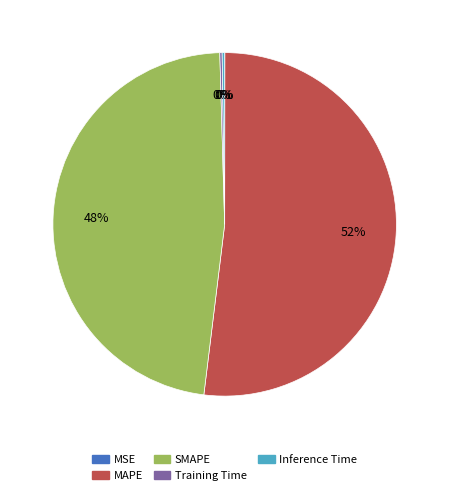

Which category has the biggest portion of the pie?

MAPE